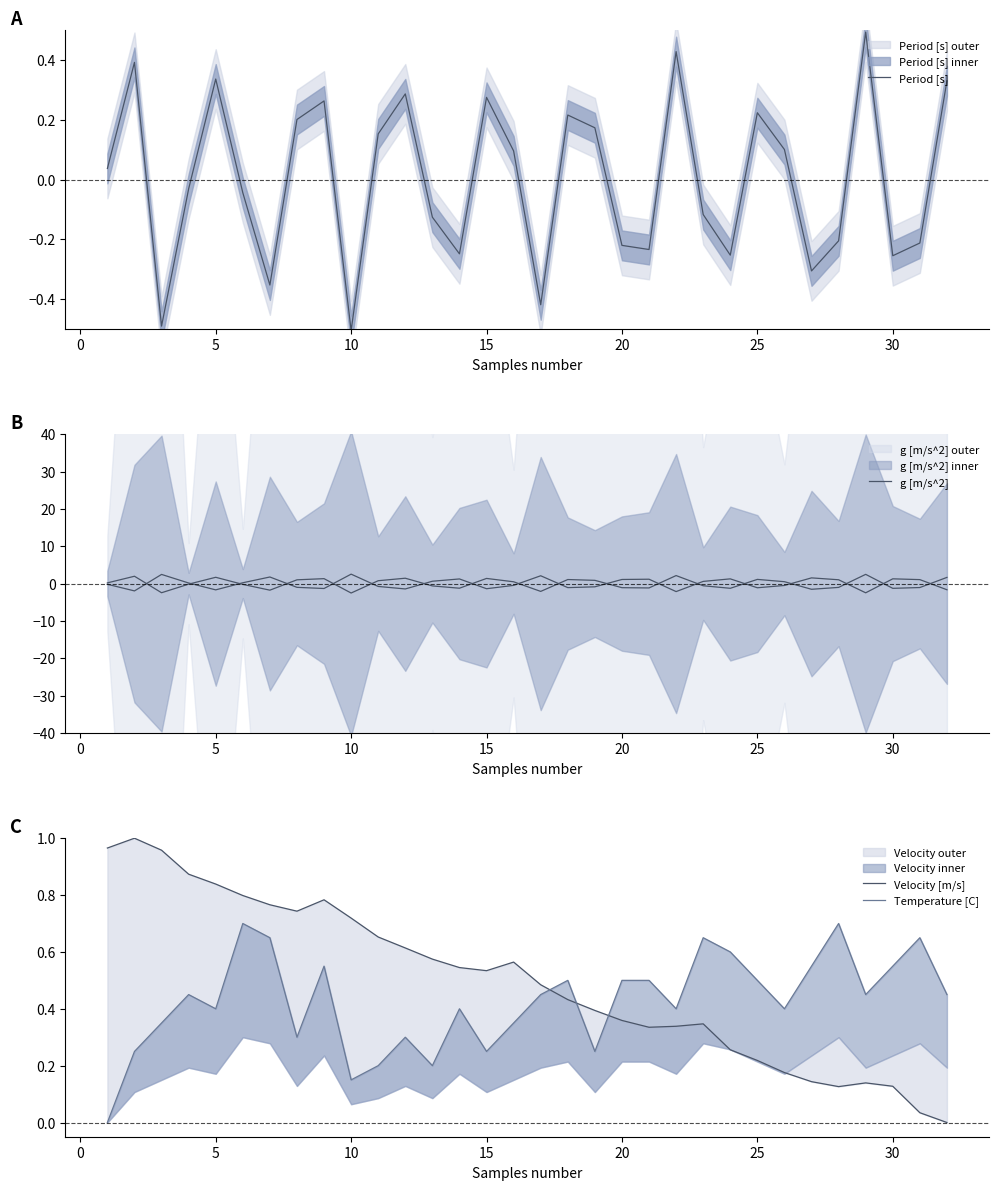

What is the spread (max minus min) of values at 30?

1.8